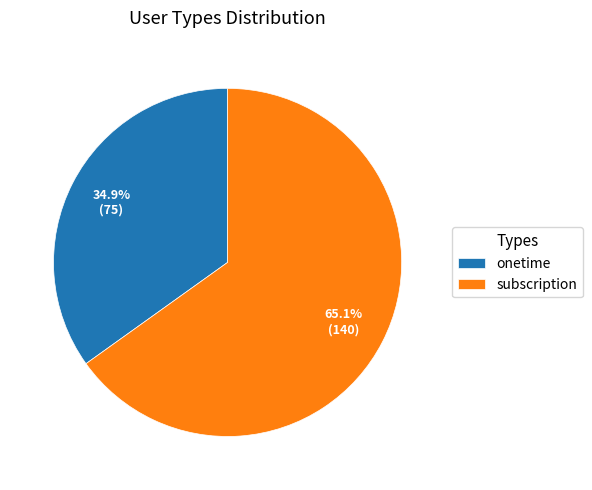

What percentage is NOT represented by subscription?

34.9%